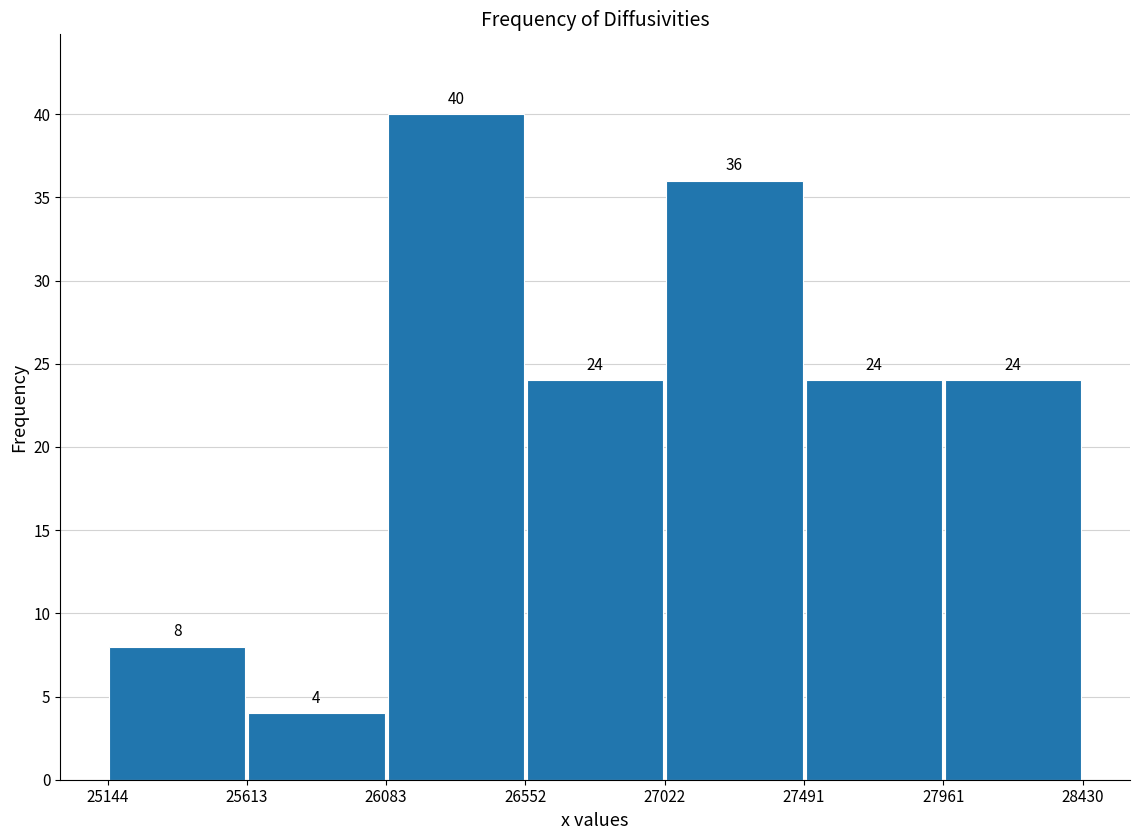

How tall is the bar that spans 27961 to 28430 on the x-axis?

24